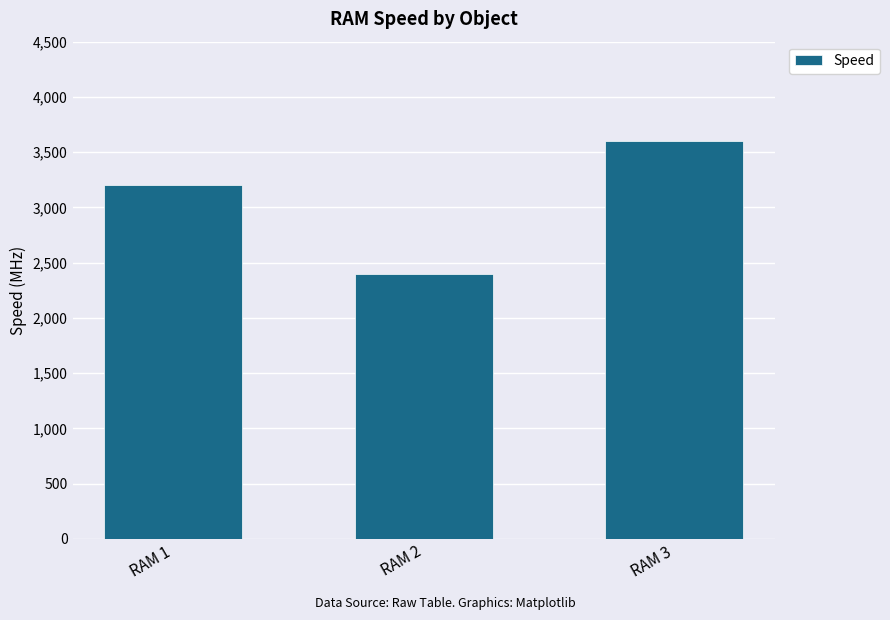

What is the difference between the maximum and minimum values?

1200